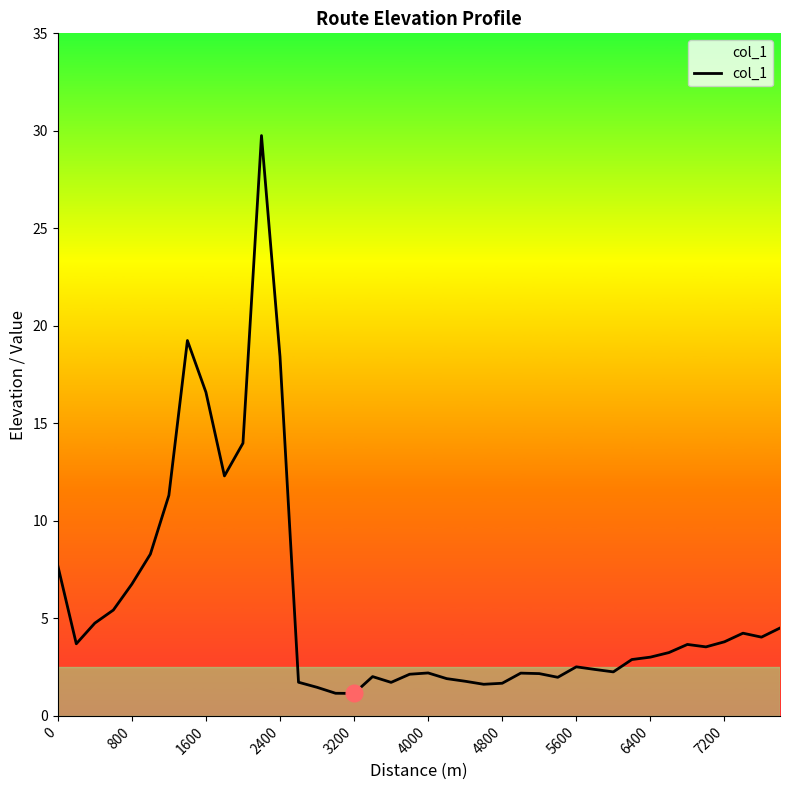

What is the sum of all values?

225.3